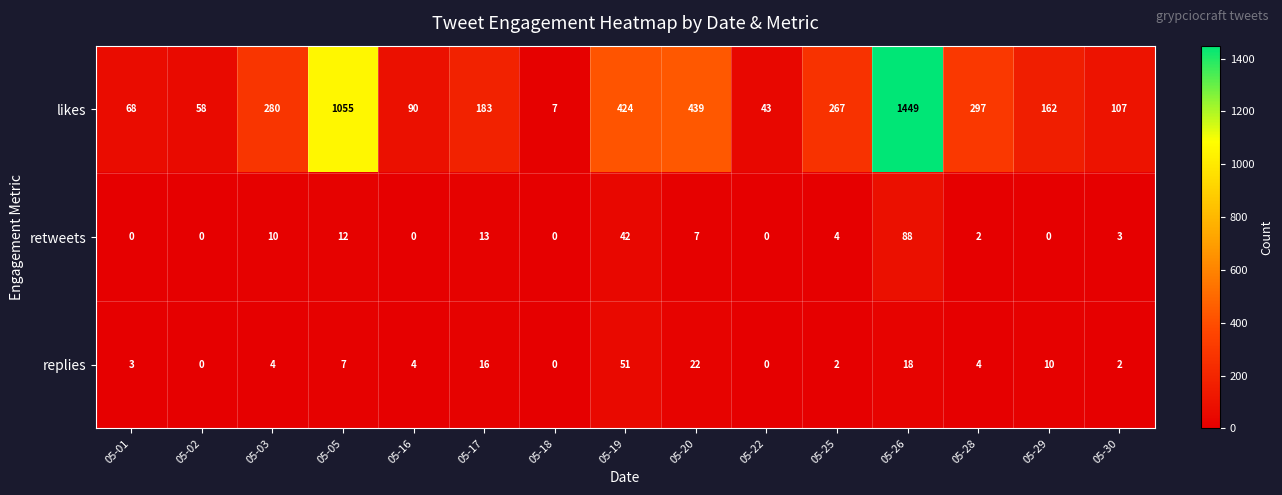

What is the approximate value of retweets at 05-30, to the nearest 5?

5